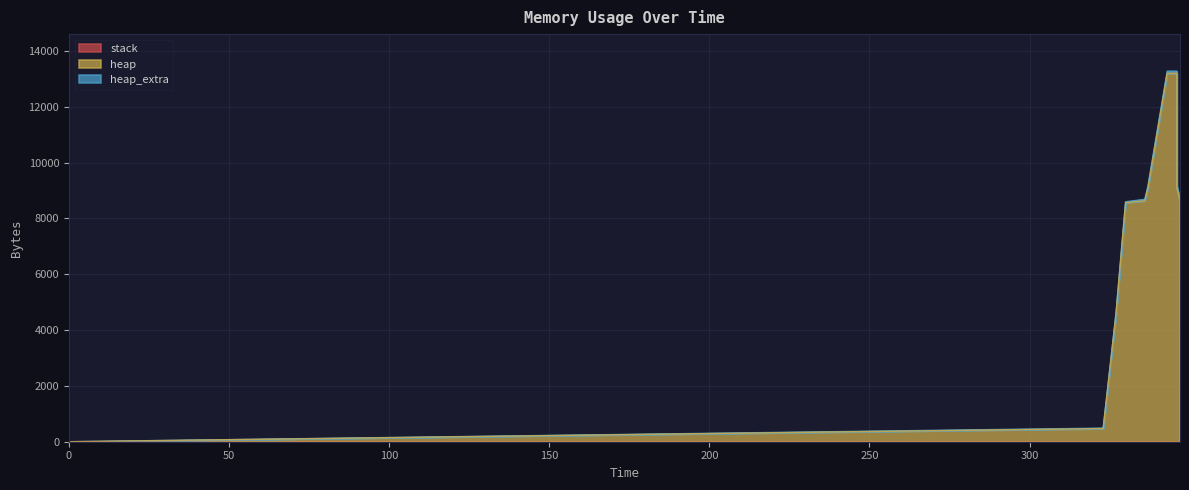

What are all the series names shown in the legend?

heap, heap_extra, stack